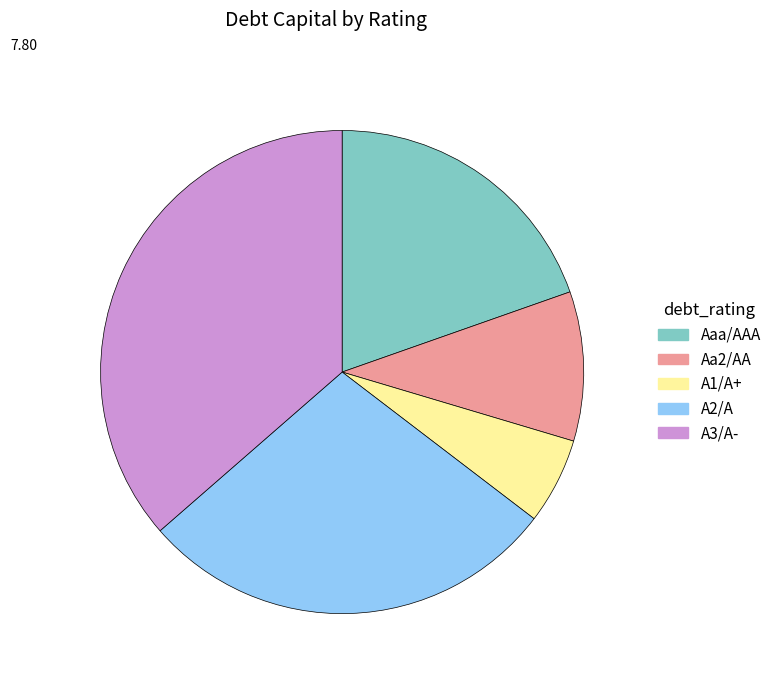

True or false: A1/A+ accounts for 1% of the total.

False